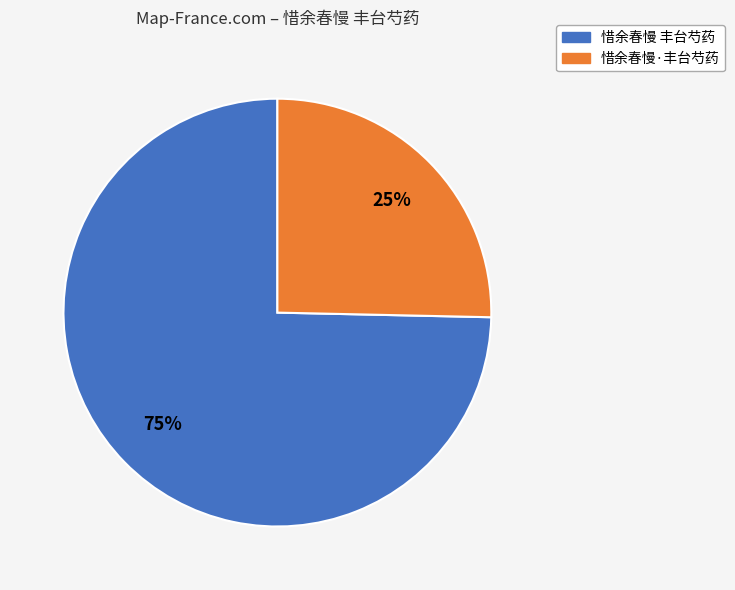

Is the sum of 惜余春慢 丰台芍药 and 惜余春慢·丰台芍药 greater than half?

Yes